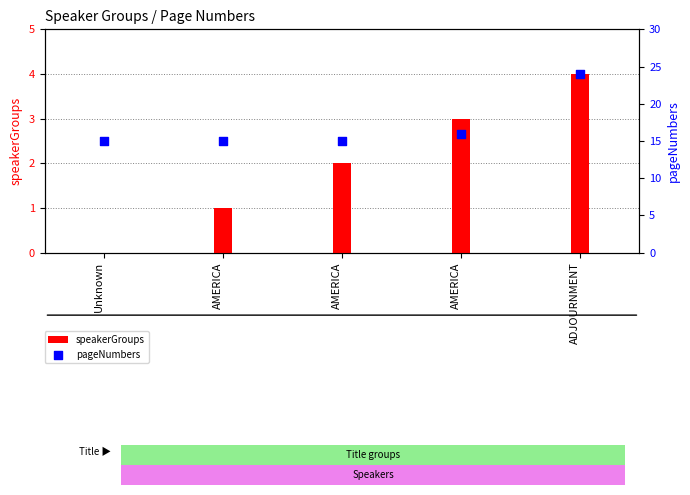

Which series reaches the maximum Y coordinate?

pageNumbers